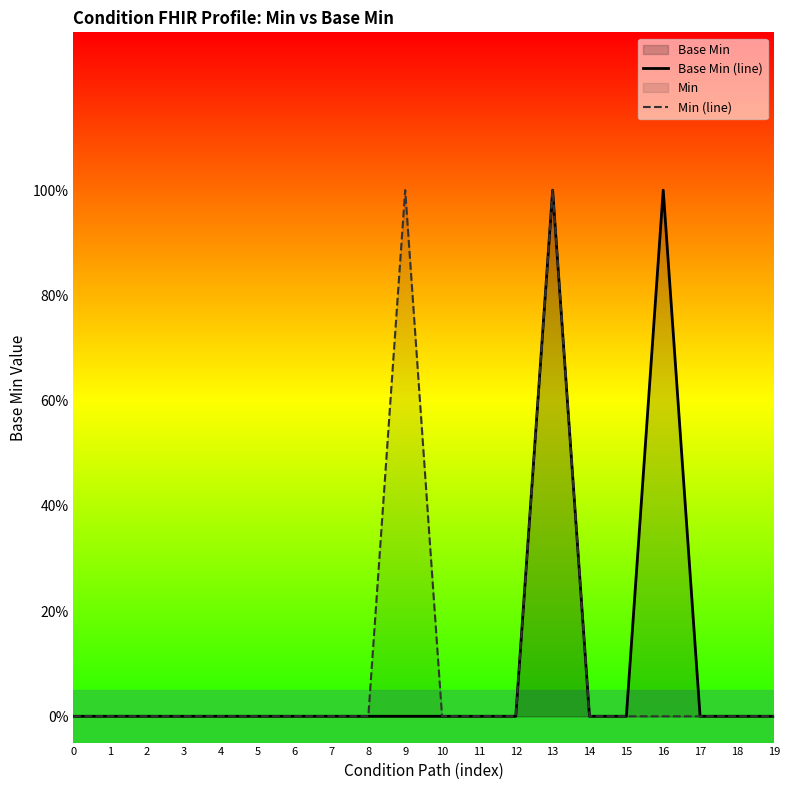

True or false: Base Min (line) and Min (line) intersect in this chart.

False